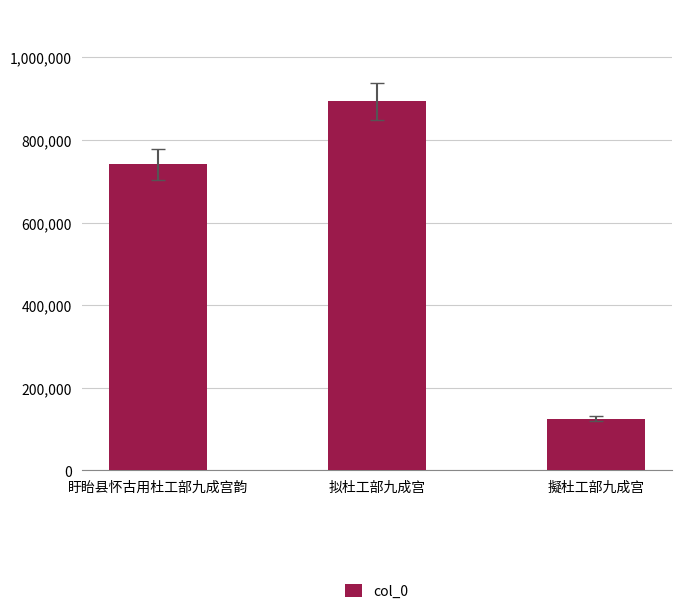

What is the sum of all values?

1759442